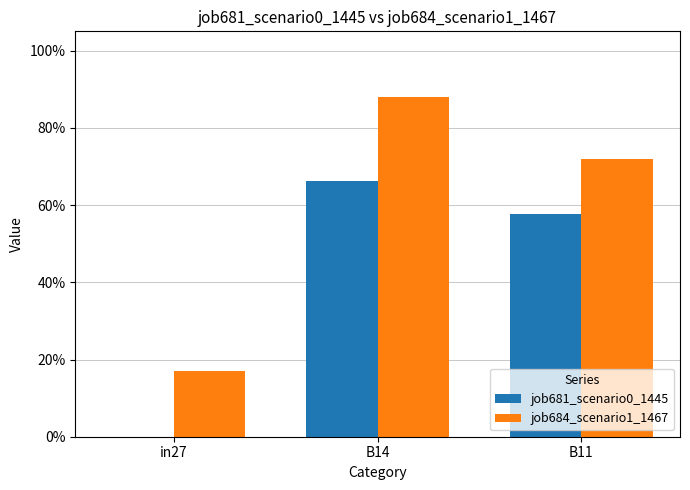

What are all the series names shown in the legend?

job681_scenario0_1445, job684_scenario1_1467